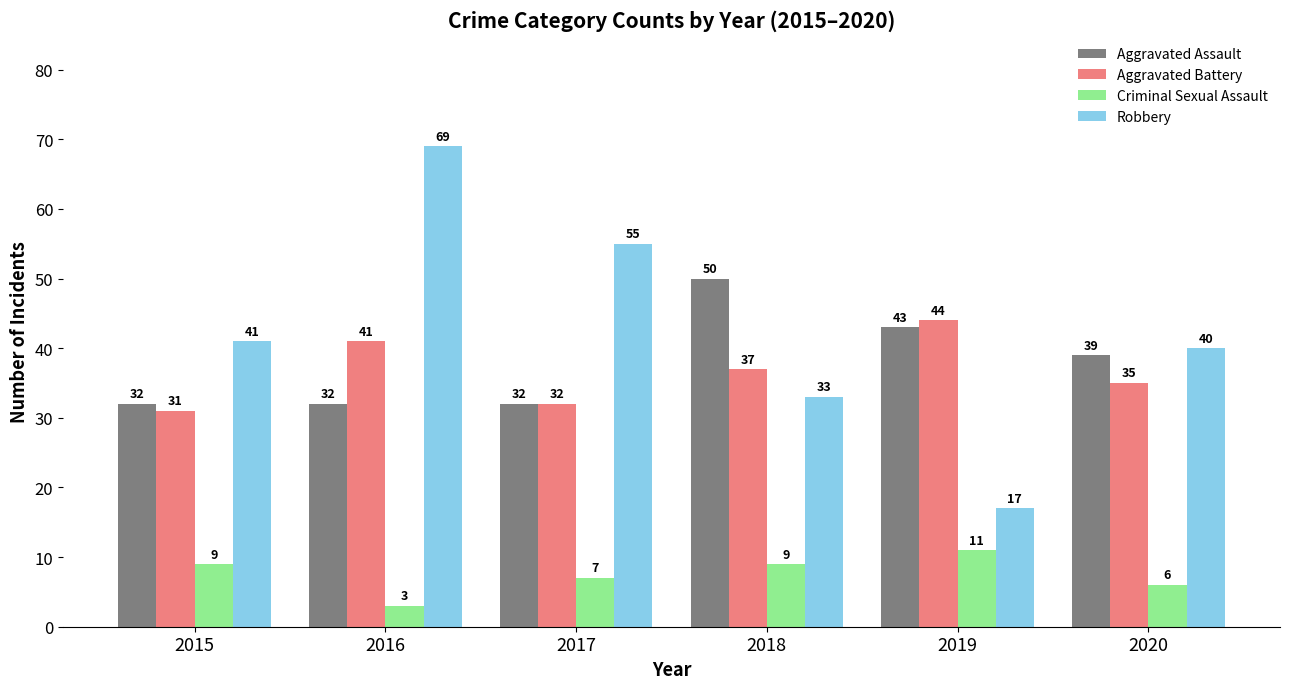

What is the difference between the Aggravated Battery values at 2016 and 2015?

10